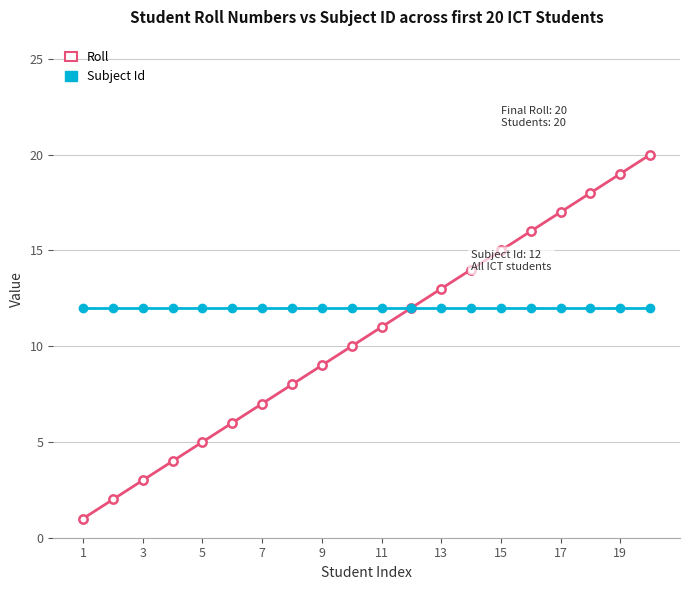

Reading right to left, extract all data points from this chart.

Roll: 20	19	18	17	16	15	14	13	12	11	10	9	8	7	6	5	4	3	2	1
Subject Id: 12	12	12	12	12	12	12	12	12	12	12	12	12	12	12	12	12	12	12	12